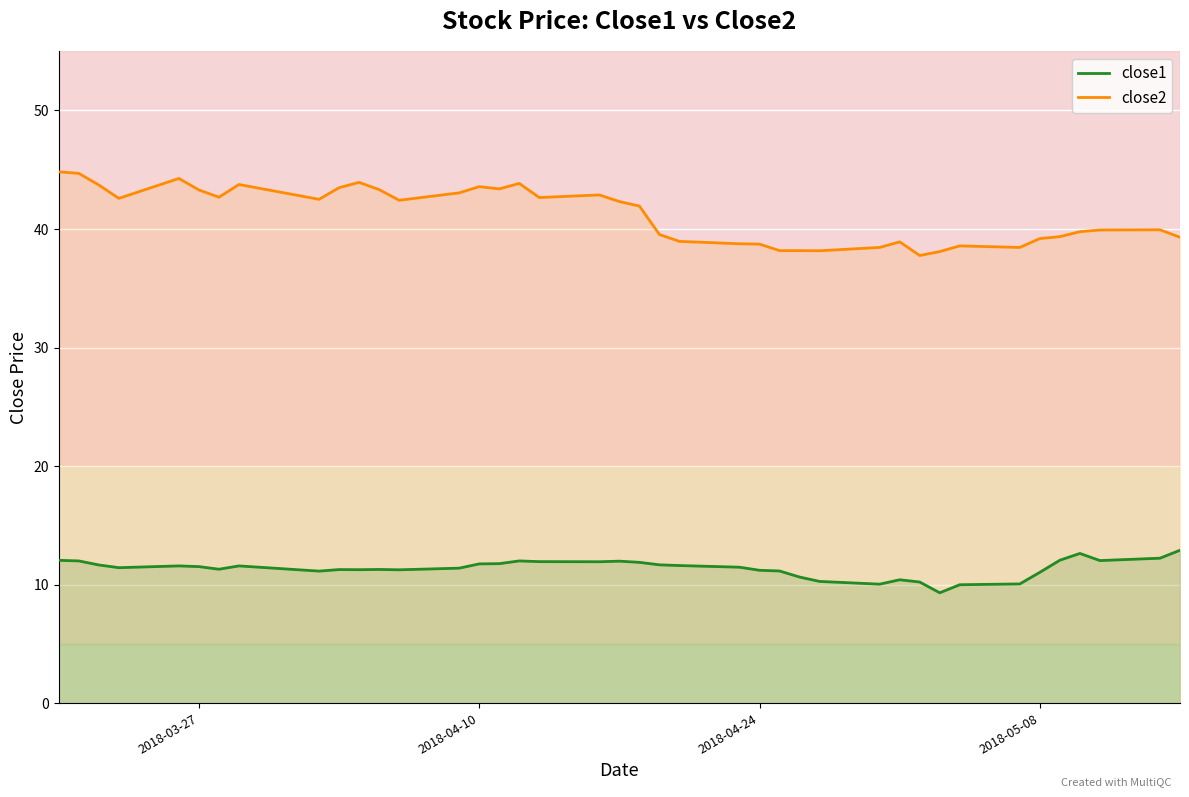

Rank the series by their maximum value, from highest to lowest.

close2, close1